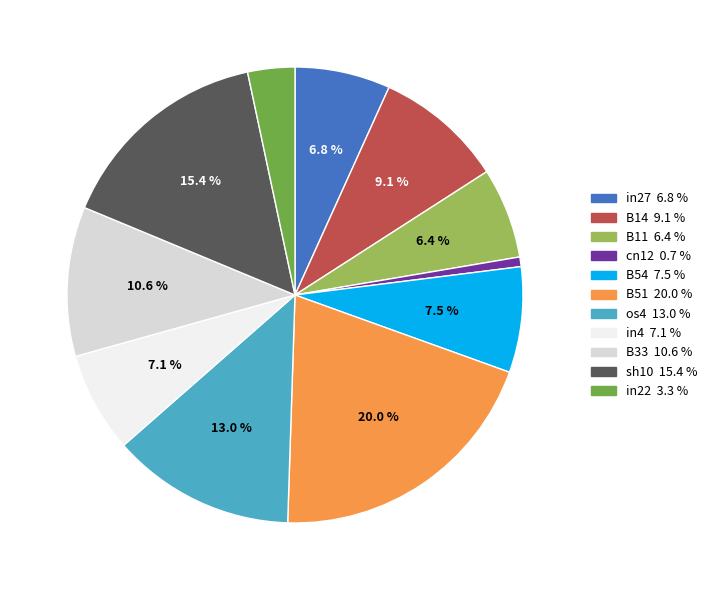

How much of the chart is everything except B33?

89.4%